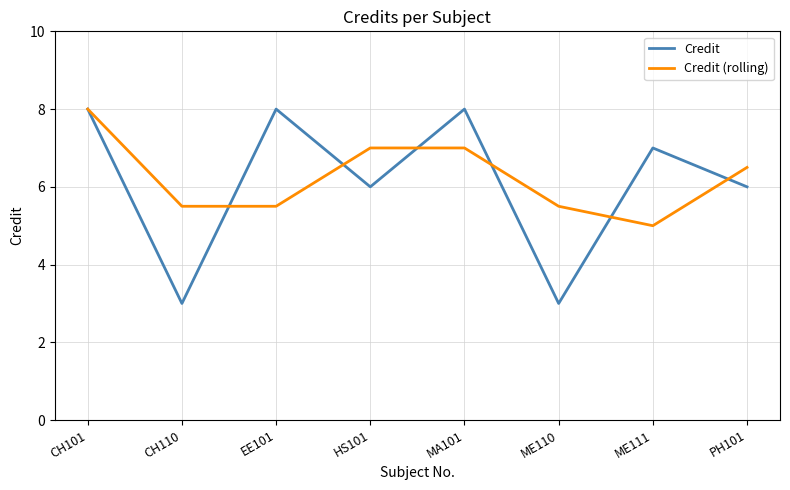

How many Credit values are between 6 and 8?

6